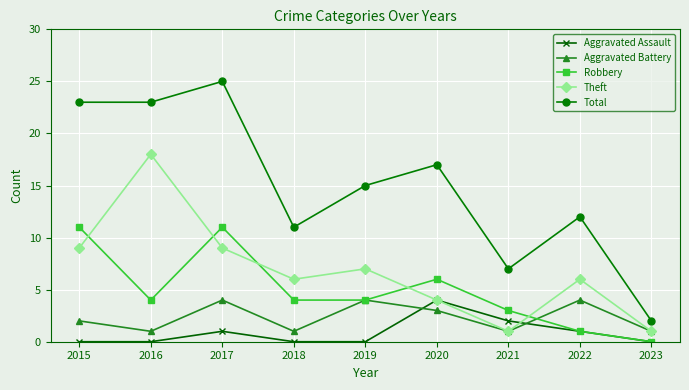

At which label does Total reach its peak?

2017